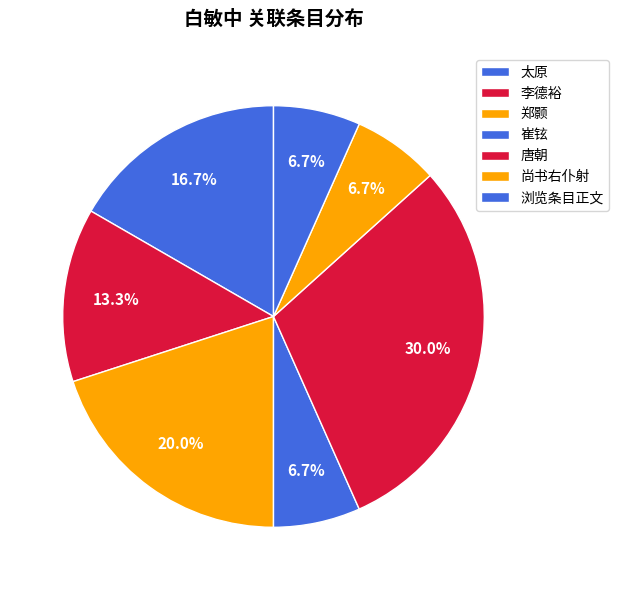

How many slices are in this pie chart?

7